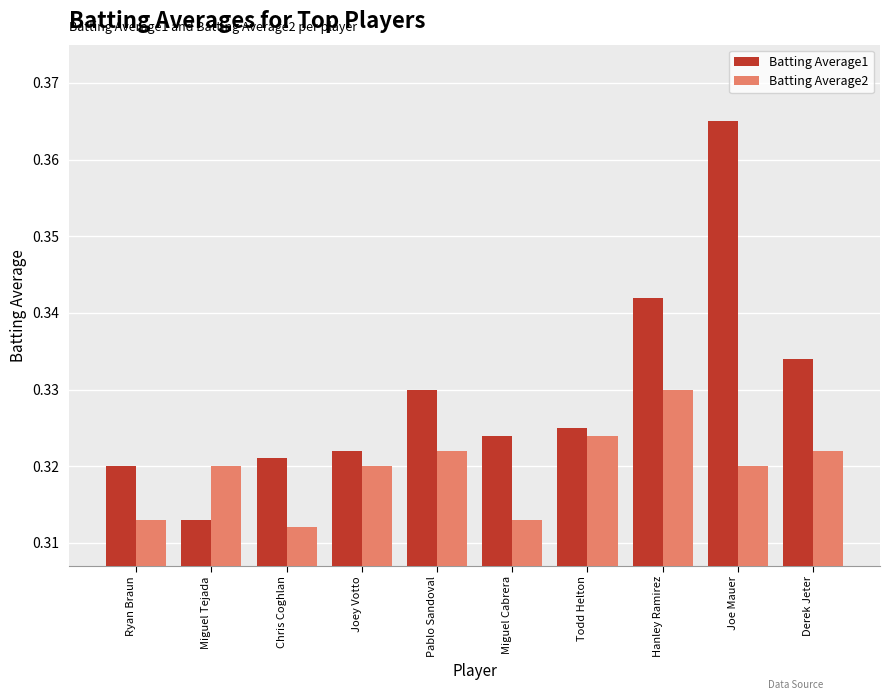

True or false: Batting Average1 has a value of 0.1 at Hanley Ramirez.

False